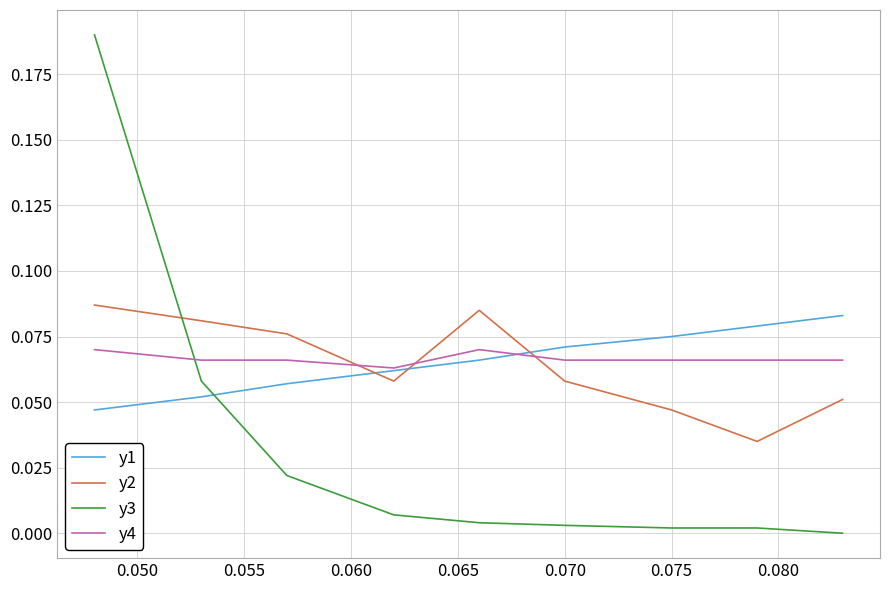

True or false: y1 and y3 intersect in this chart.

True